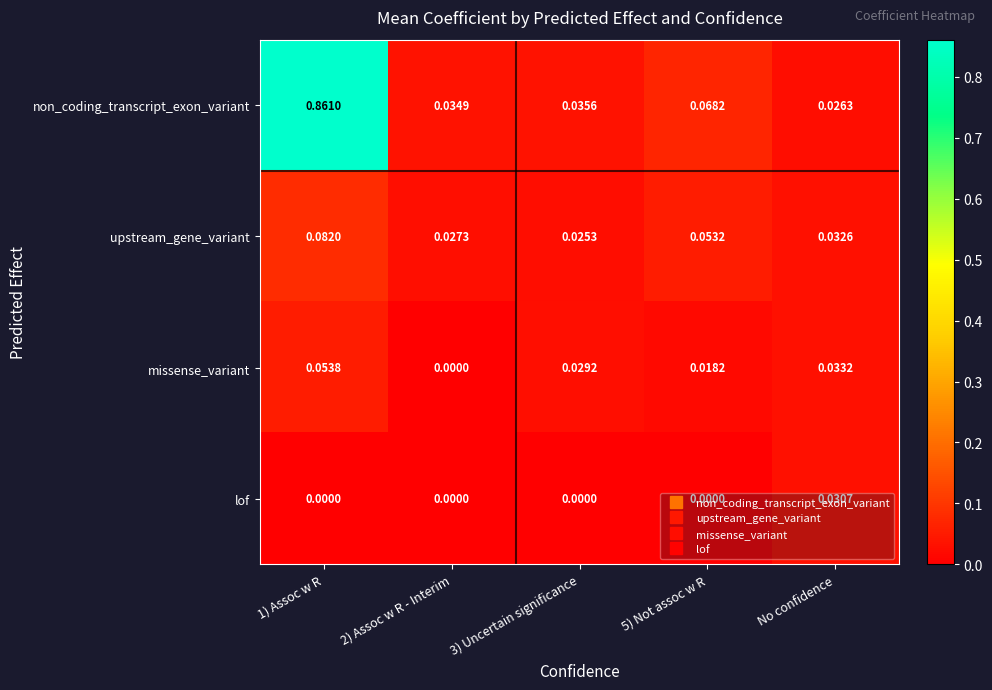

Which series has the widest spread of values?

non_coding_transcript_exon_variant